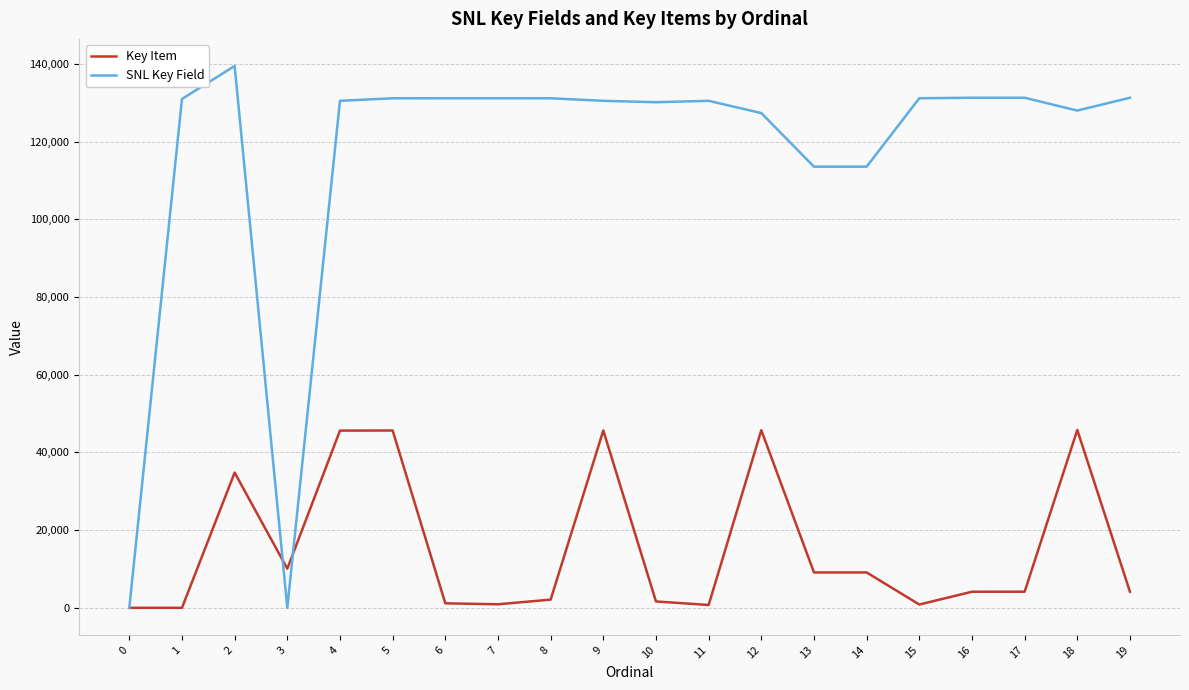

At how many categories does at least one series exceed 66815?

18